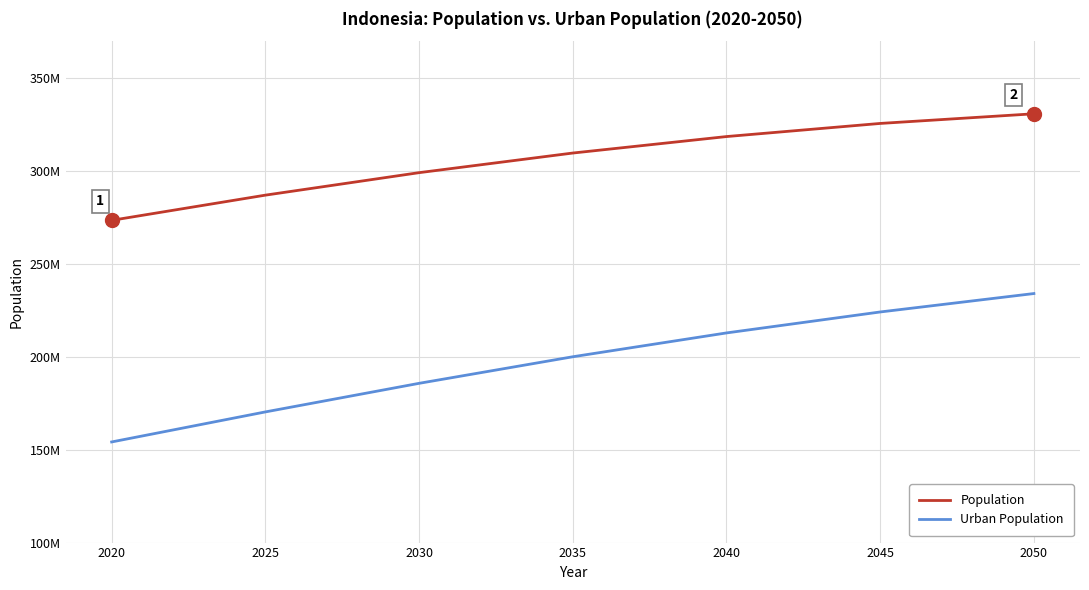

True or false: Urban Population and Population intersect in this chart.

False